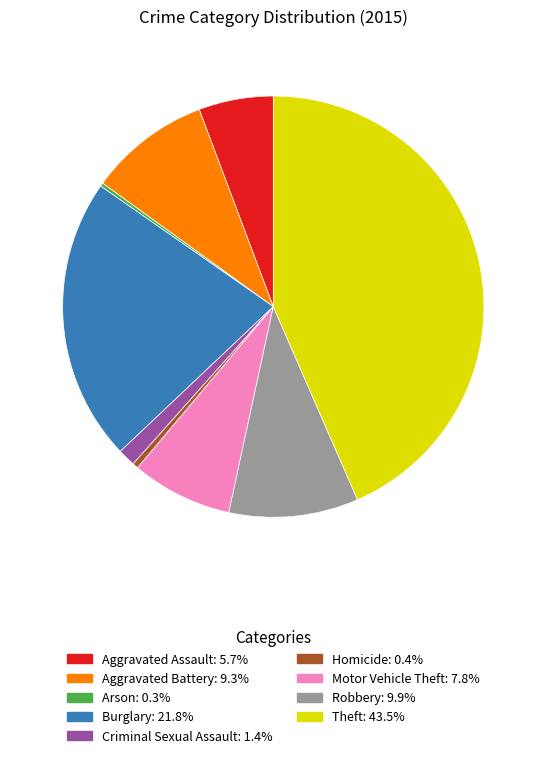

What is the largest slice in the pie chart?

Theft